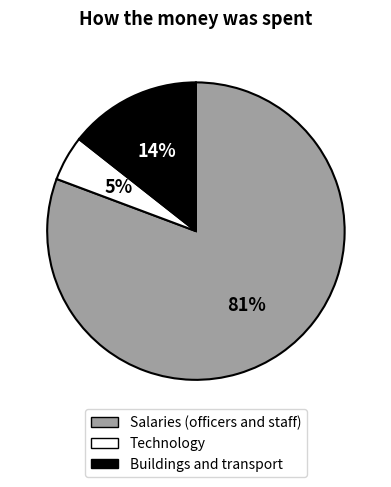

Which has a higher value, Salaries (officers and staff) or Technology?

Salaries (officers and staff)